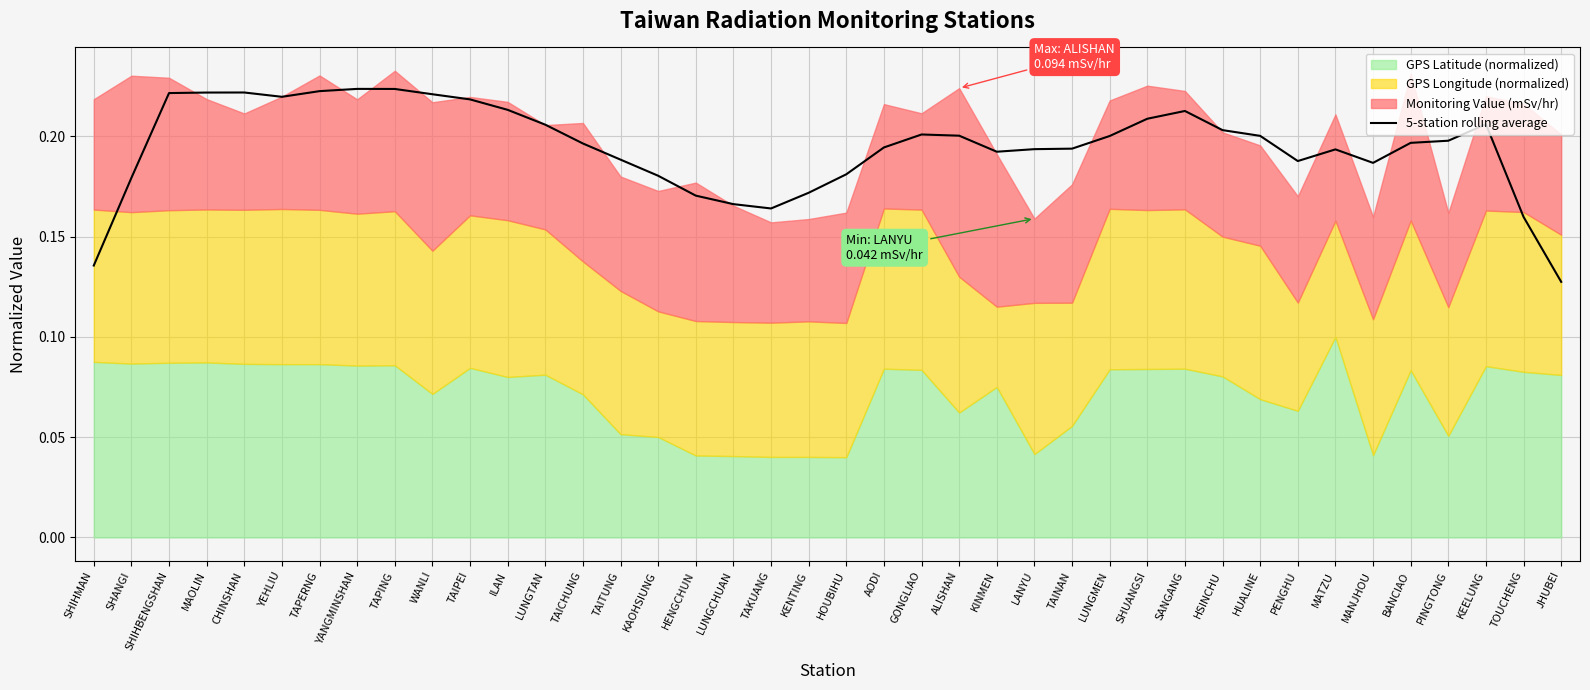

How many values are between 0 and 1?

40